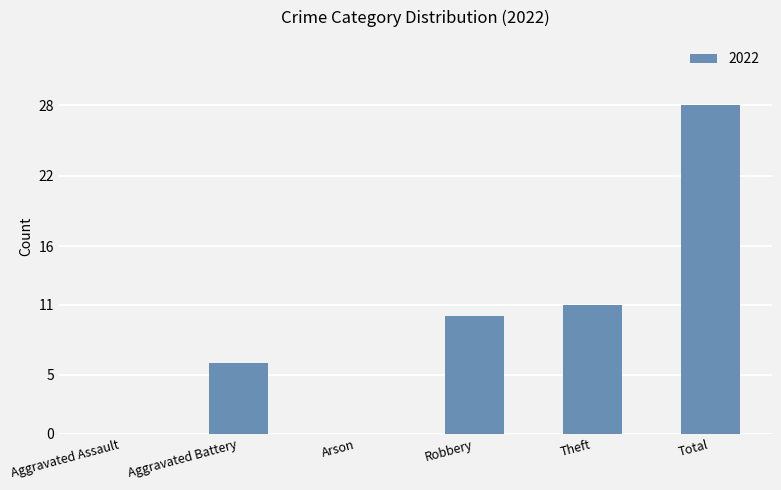

Reading left to right, list all the values displayed in this chart.

Aggravated Assault=0	Aggravated Battery=6	Arson=0	Robbery=10	Theft=11	Total=28